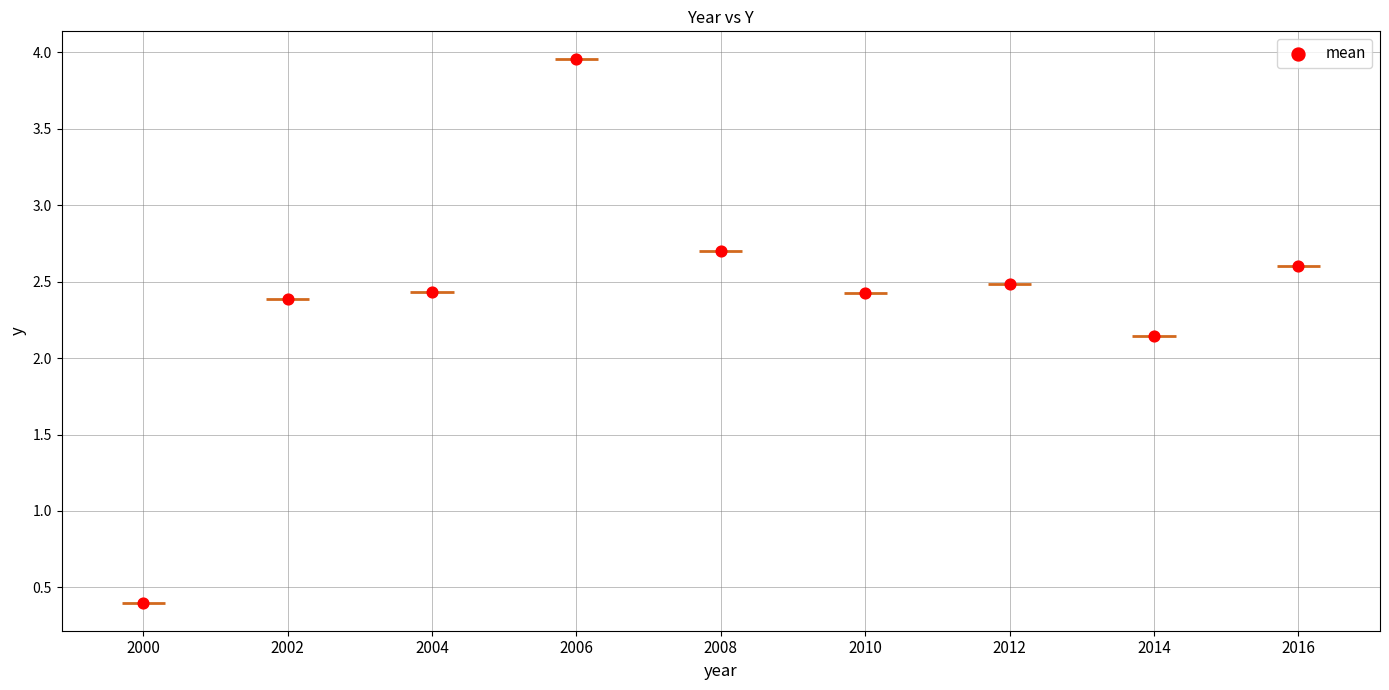

Between 2014 and 2010, which is larger?

2010